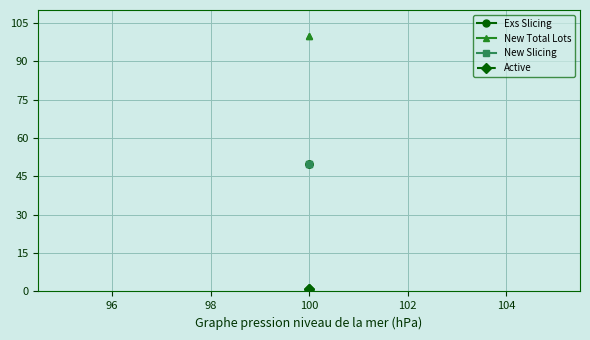

What is the value of the New Total Lots point at the 1st from the left?

100